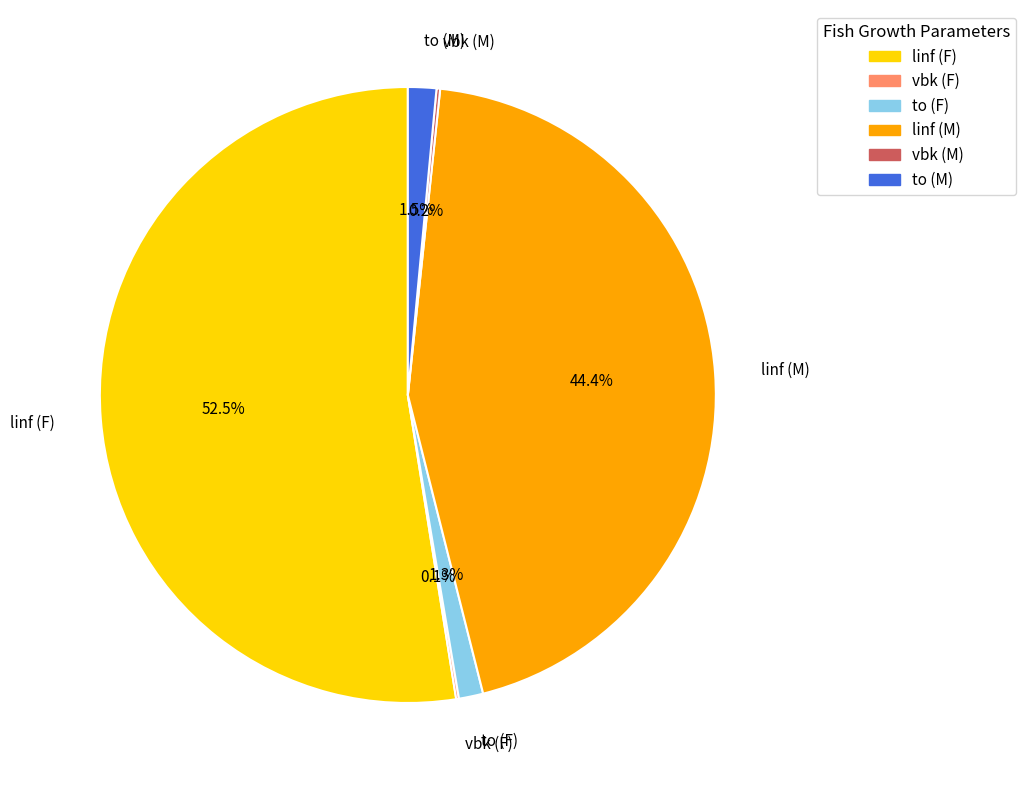

Does linf (F) represent more than half of the total?

Yes